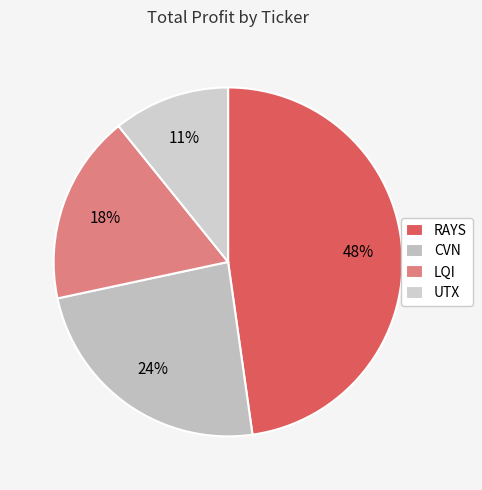

Count the number of slices in the pie.

4